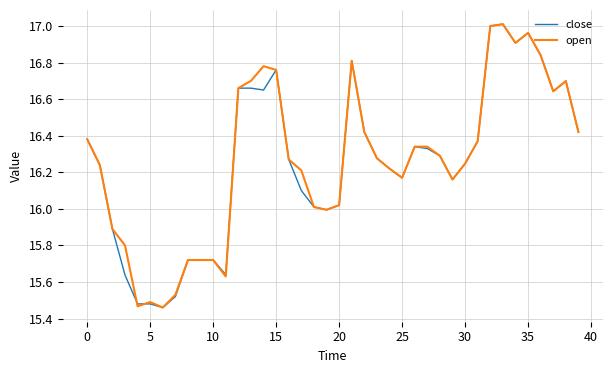

What are all the series names shown in the legend?

close, open